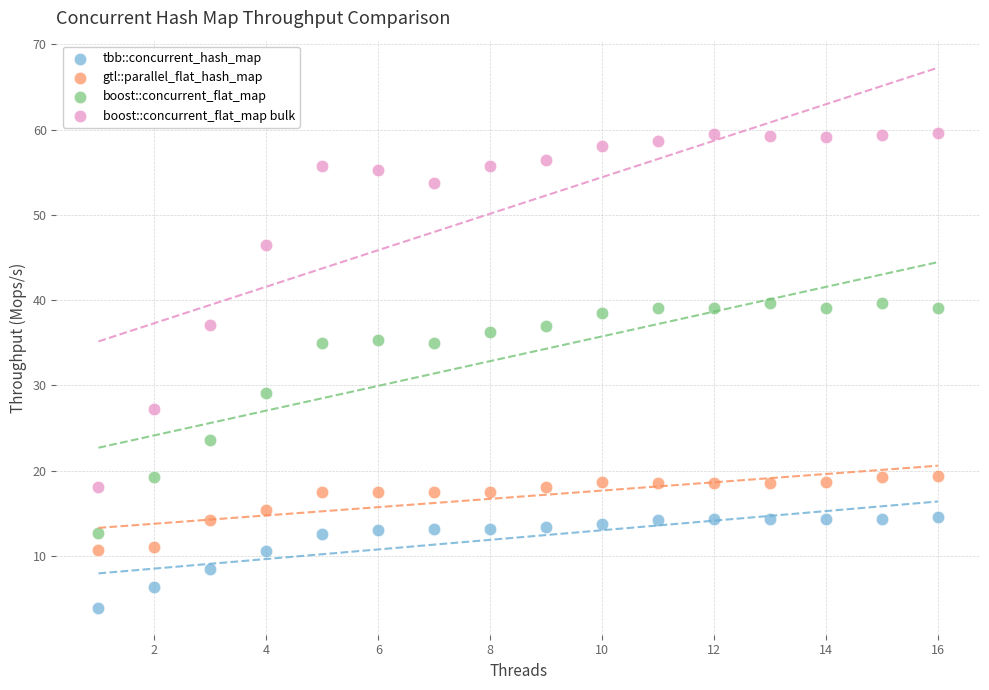

What are all the series names shown in the legend?

tbb::concurrent_hash_map, gtl::parallel_flat_hash_map, boost::concurrent_flat_map, boost::concurrent_flat_map bulk